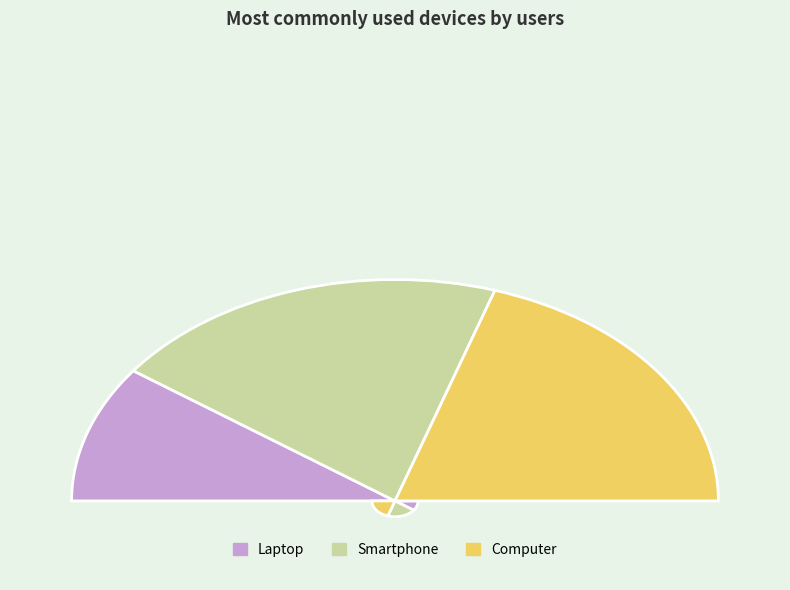

How many slices are in this pie chart?

3